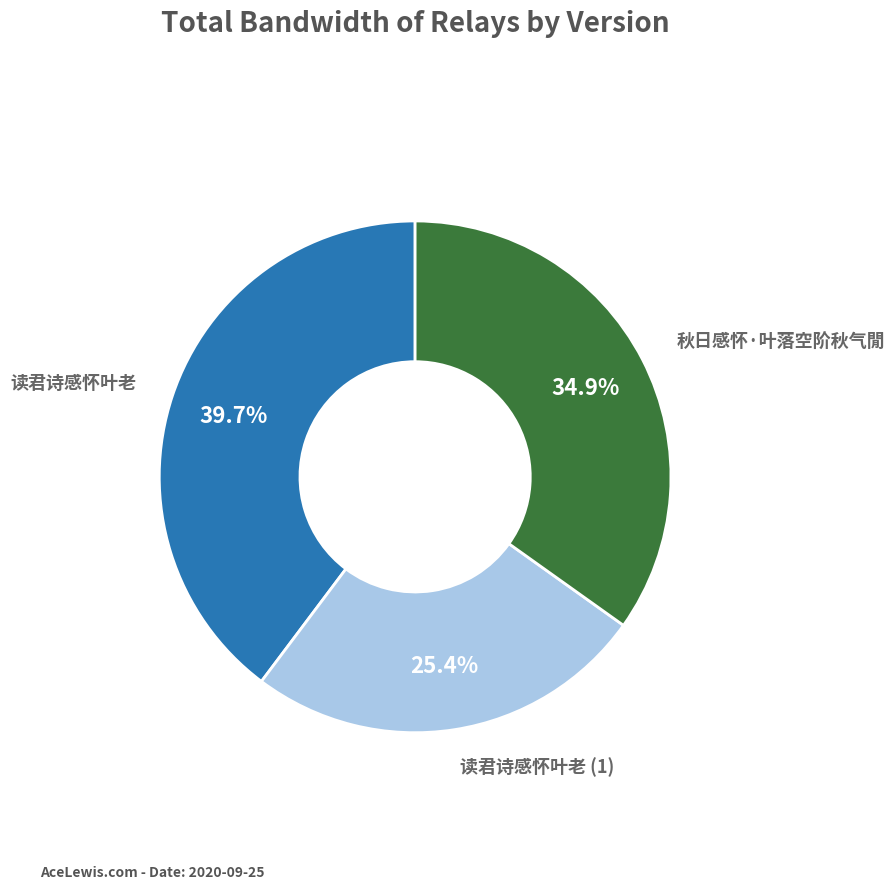

Count the number of slices in the pie.

3